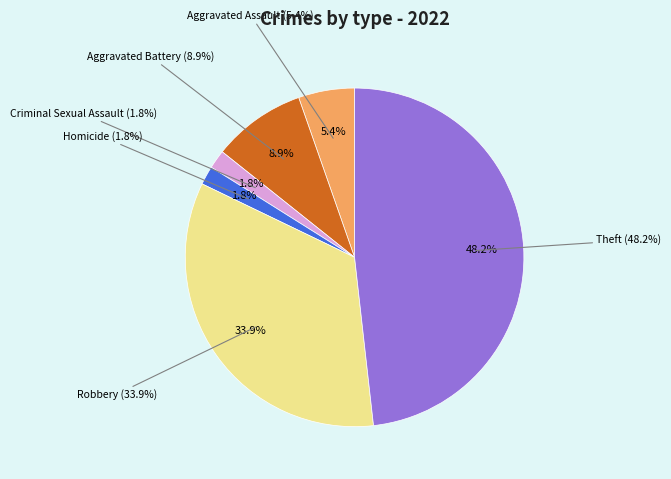

To the nearest percent, what portion does Theft represent?

48%